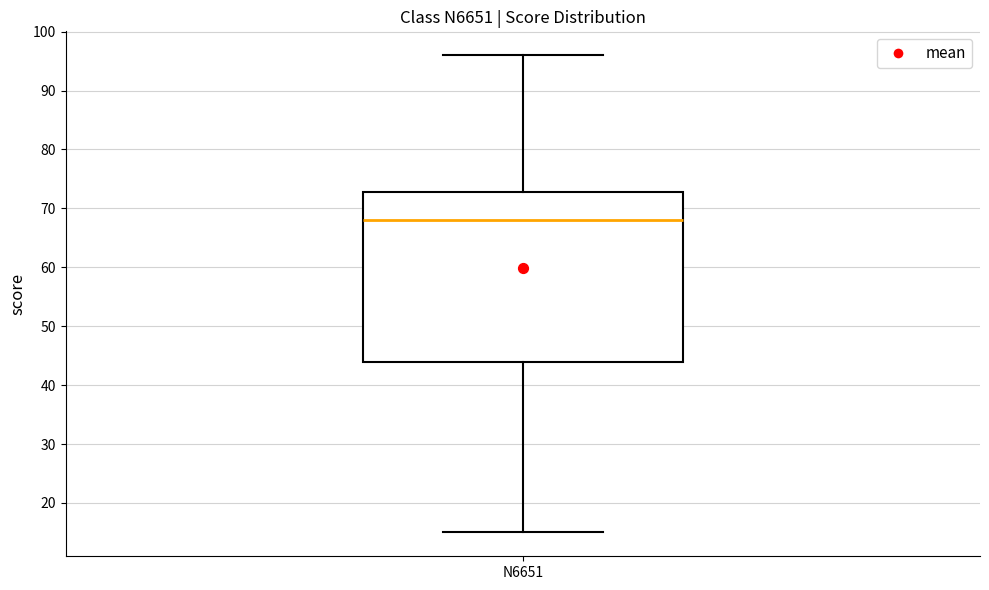

Where does the lower whisker of the box for N6651 end on the y-axis? The values are not printed on the chart, so give them approximately, as read against the axis.

15